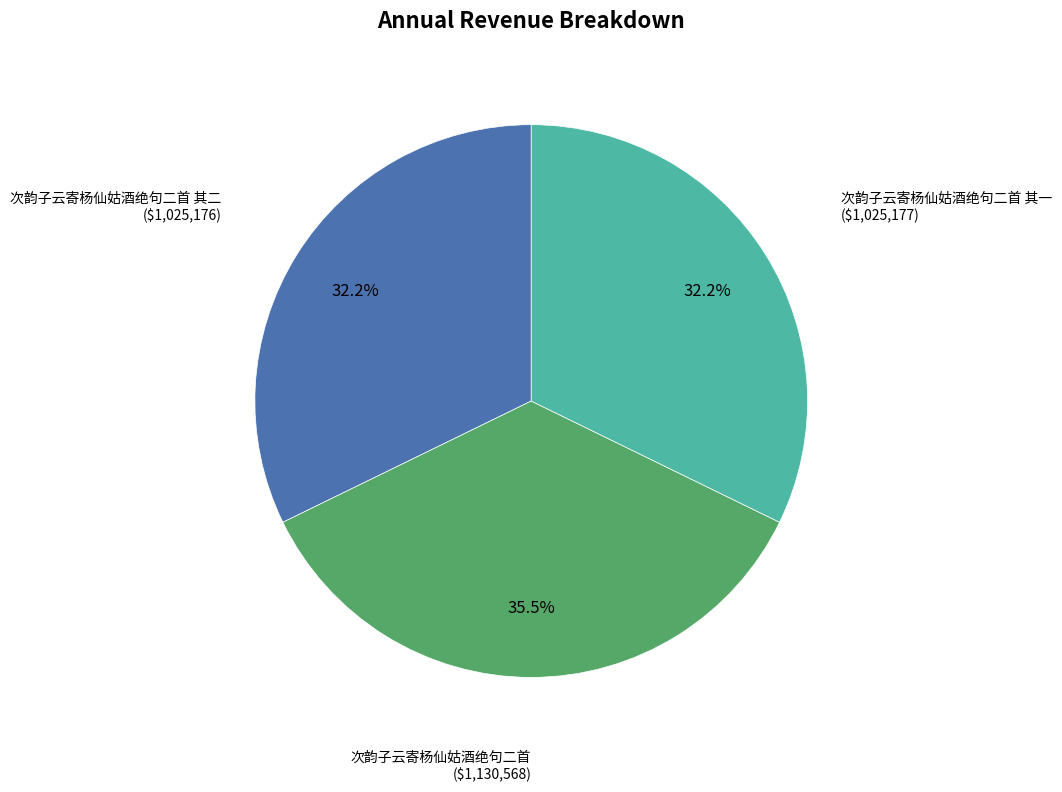

How many slices are in this pie chart?

3